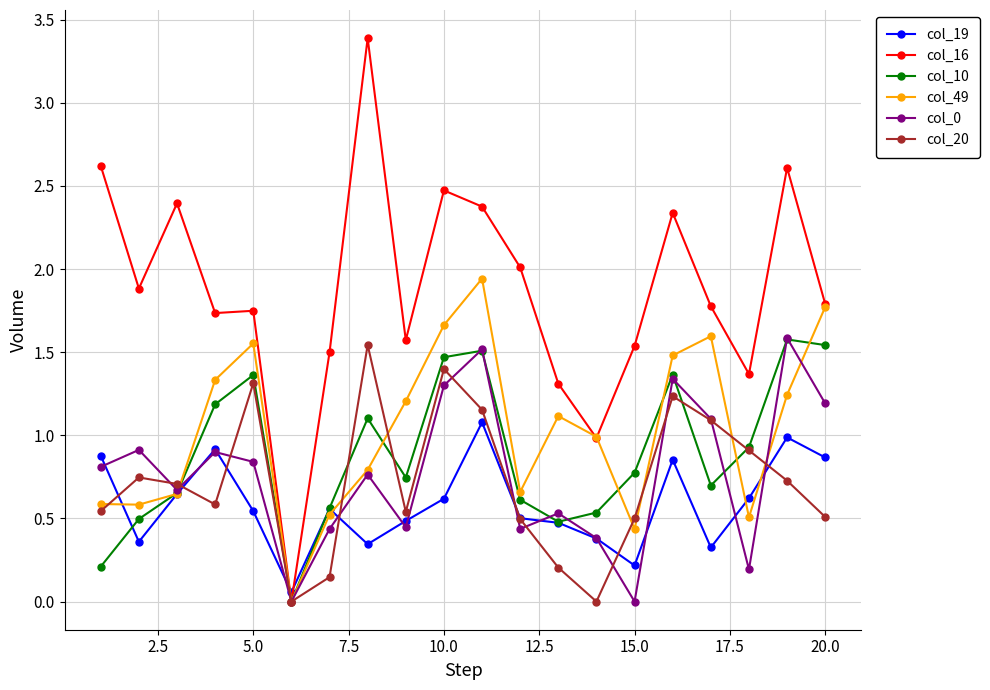

True or false: col_19 has more than 1 points higher than both neighbors.

True